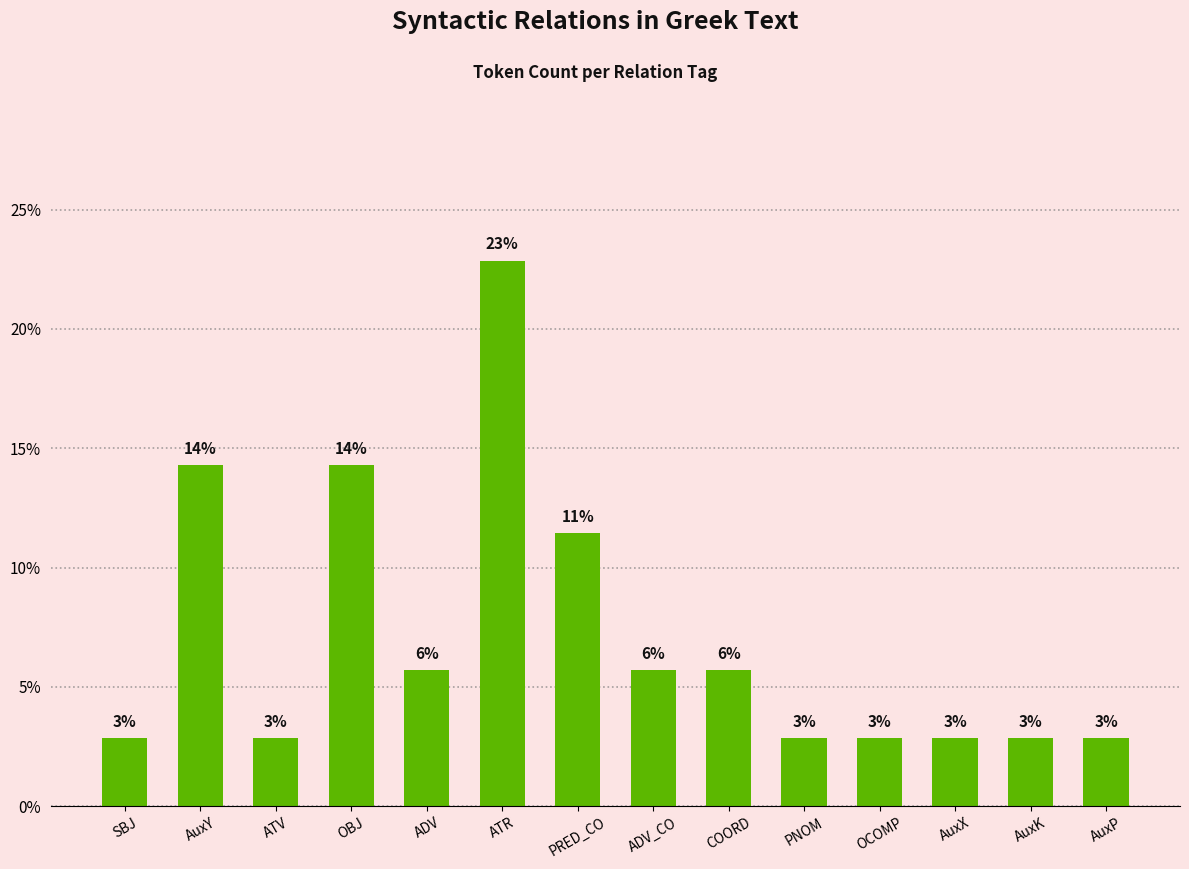

Between ATV and SBJ, which is larger?

ATV